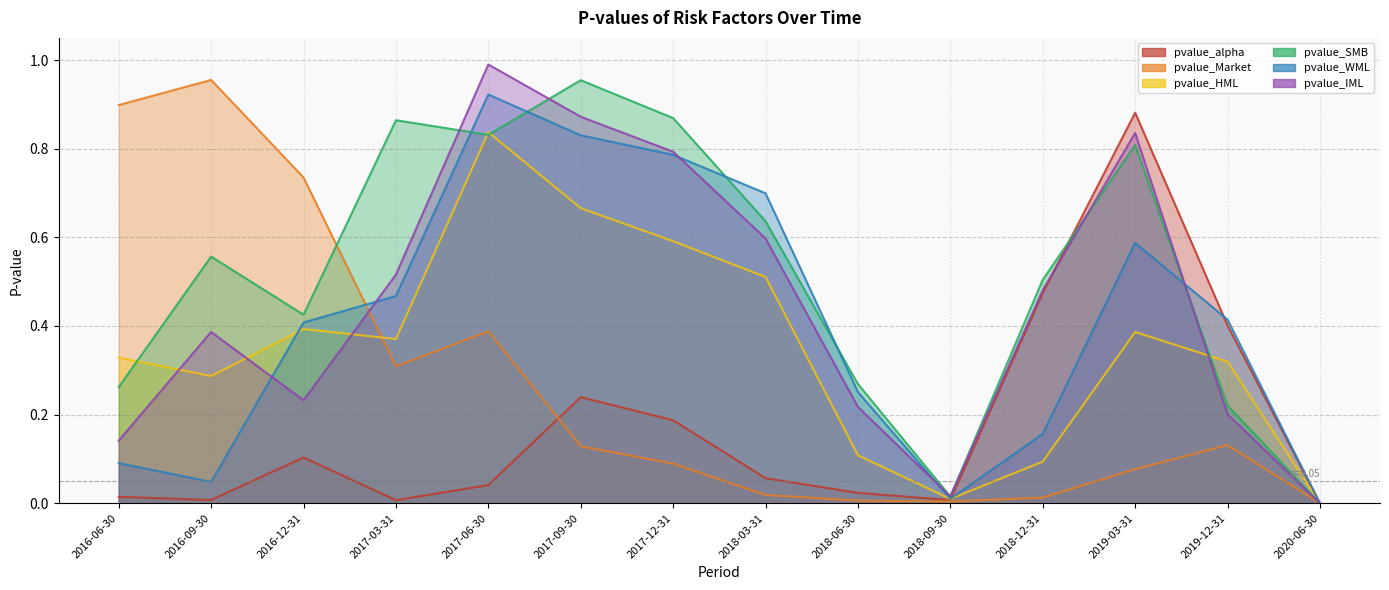

Which series has the largest total across all categories?

pvalue_SMB